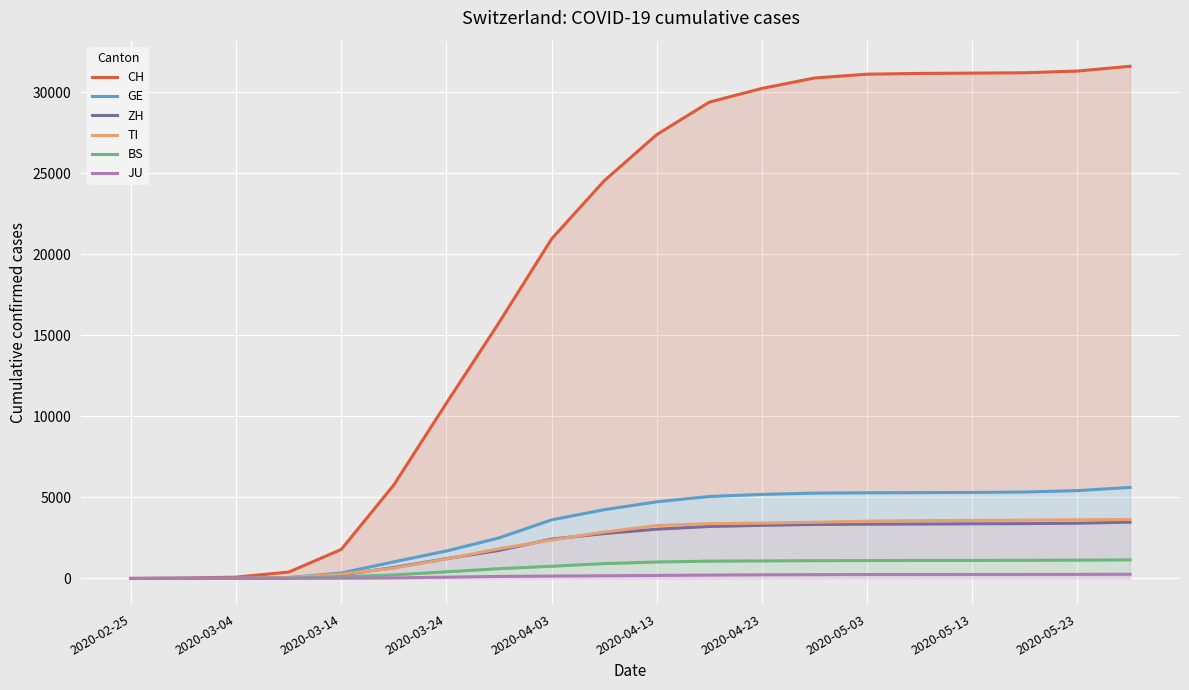

True or false: TI and GE intersect in this chart.

True